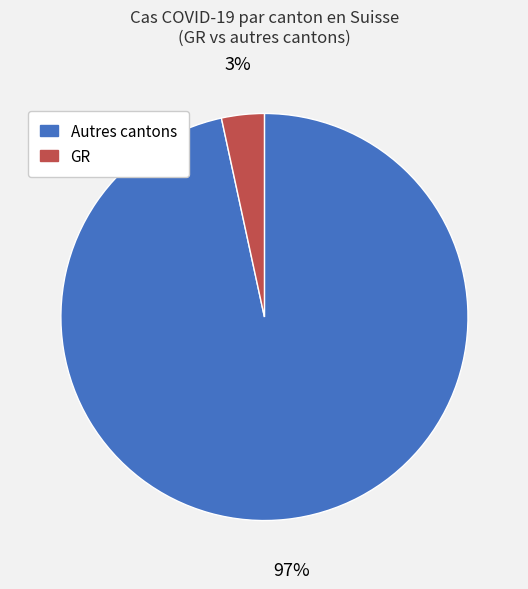

Is there any slice that represents more than half of the pie?

Yes